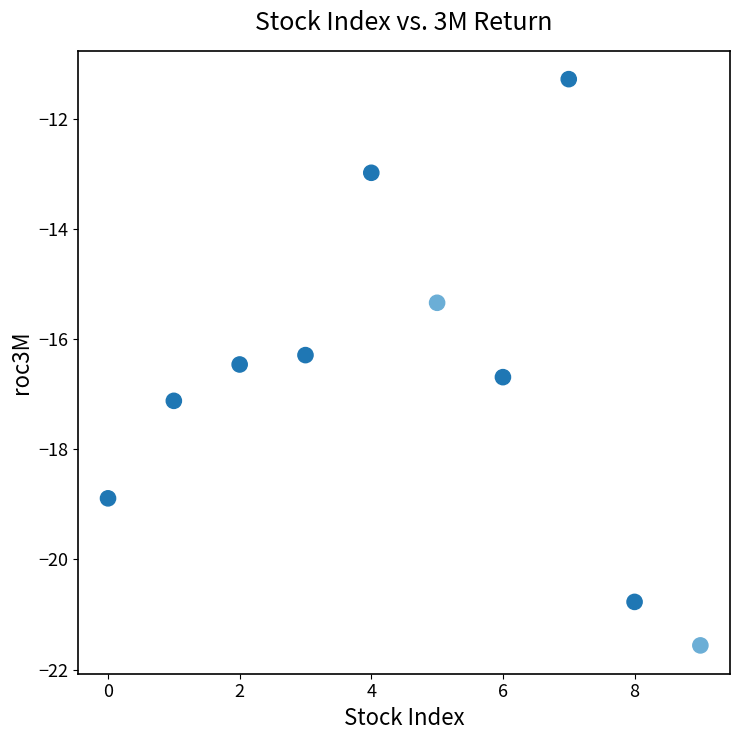

What Y value in the scatter plot is closest to -16?

-16.3